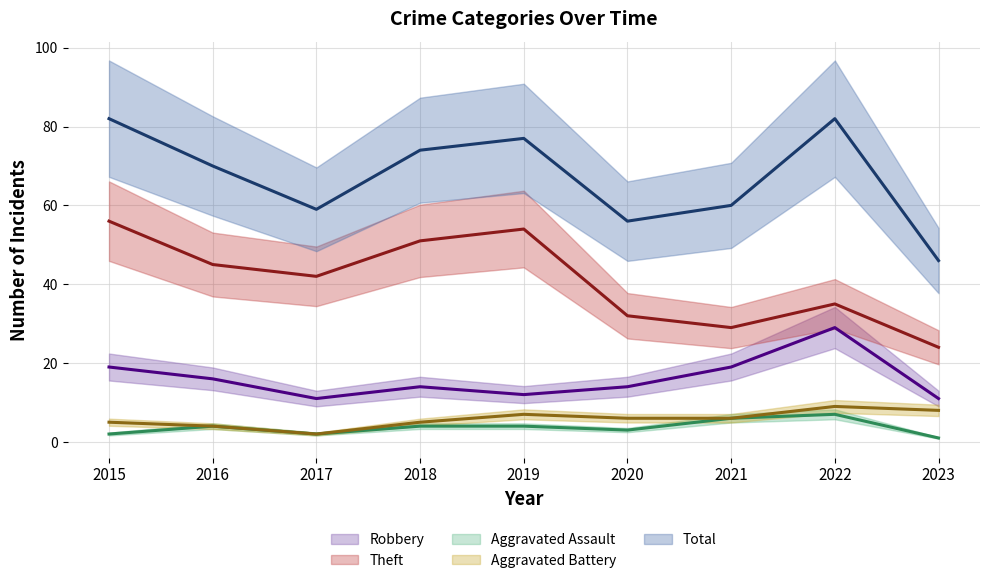

Is it true that Total equals 77 at 2019?

True